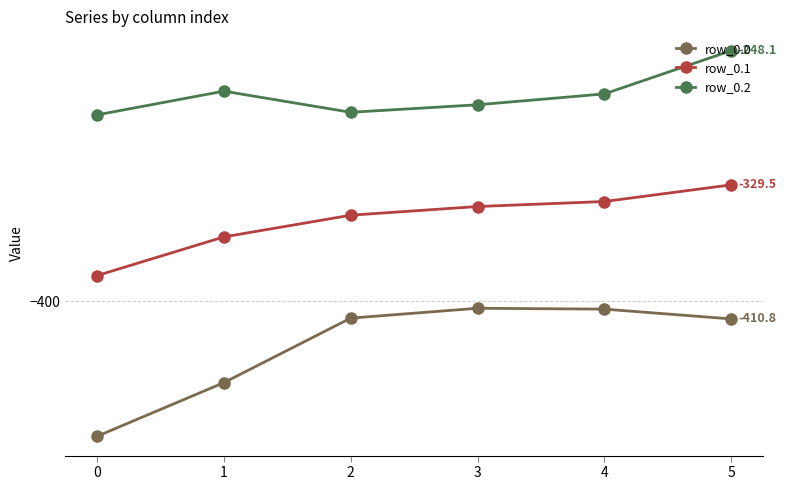

At which category does the chart reach its peak across all series?

5